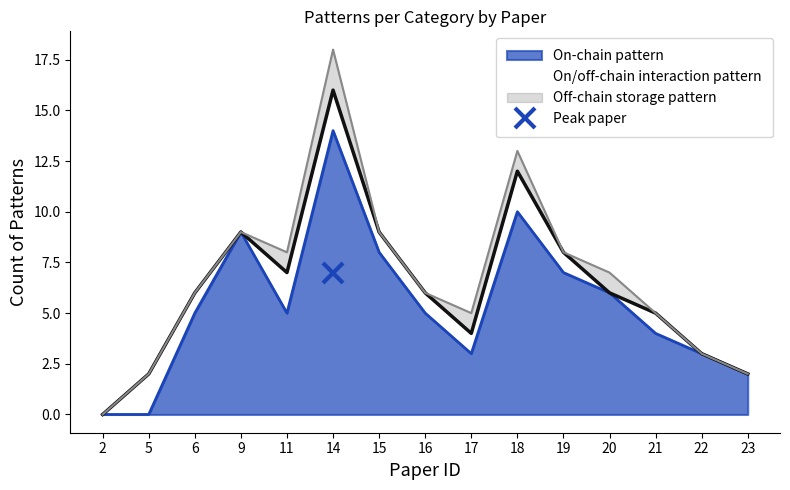

At which category does the chart reach its minimum across all series?

2